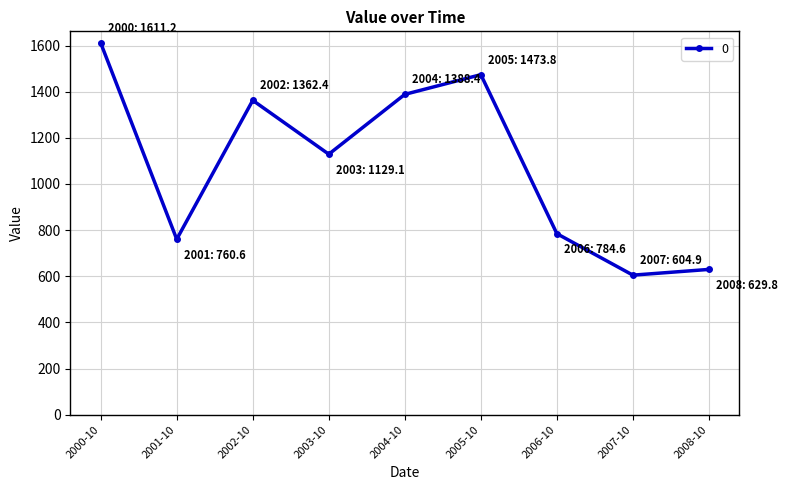

Where is the data nearest to the value 1108?

2003-10